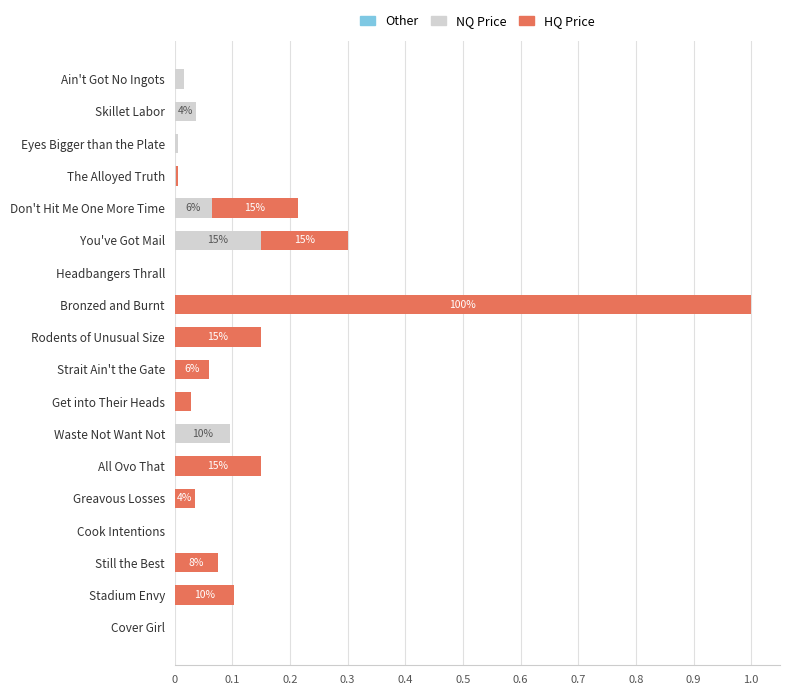

What is the sum of all NQ Price values?

0.4